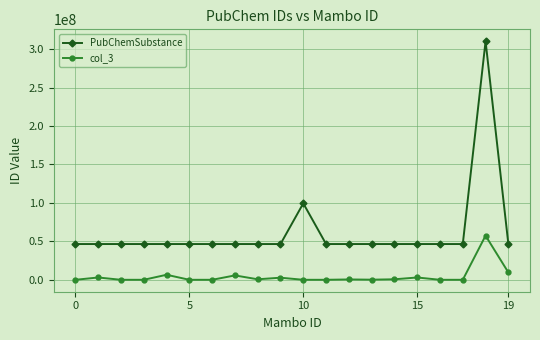

Does the chart display data point markers on the line(s)?

Yes